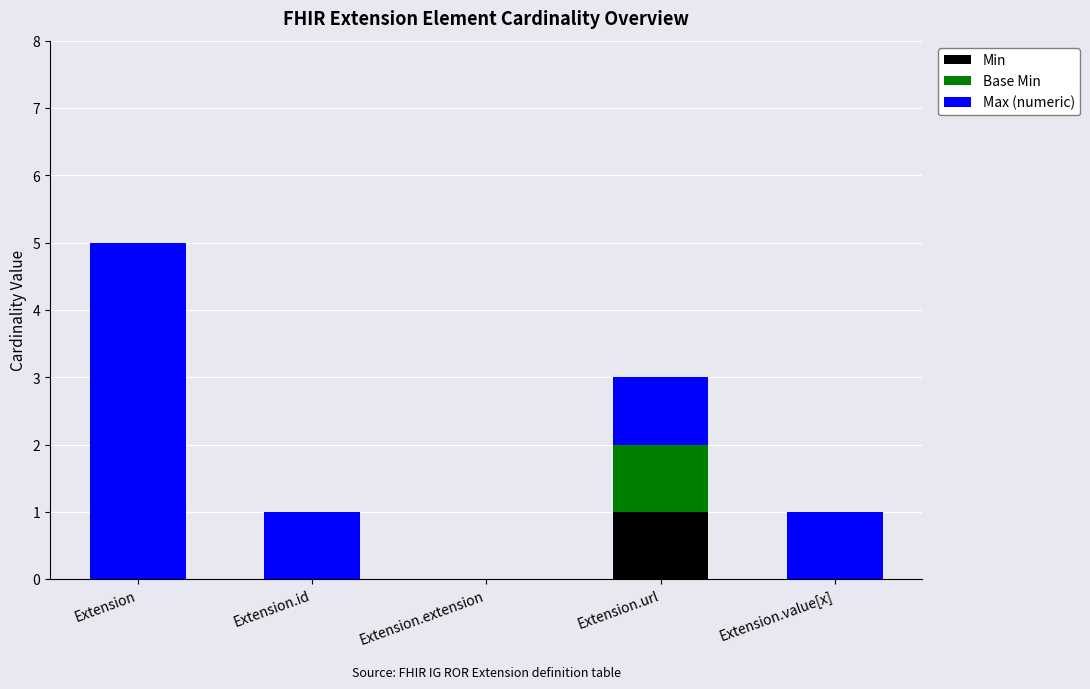

The Min series shows 0 at Extension. True or false?

True